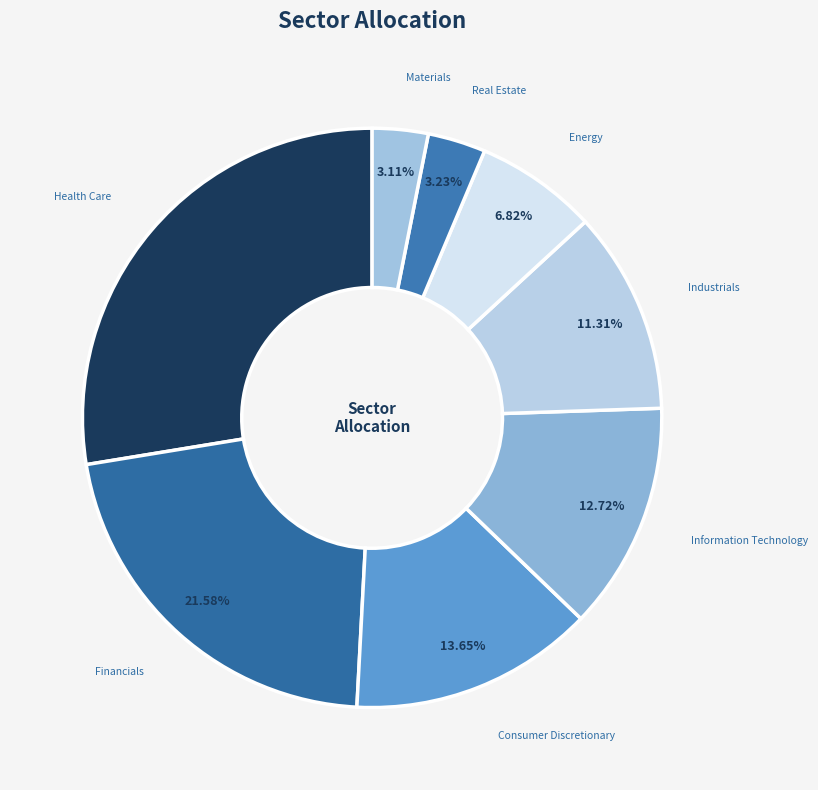

Does any single category account for the majority?

No